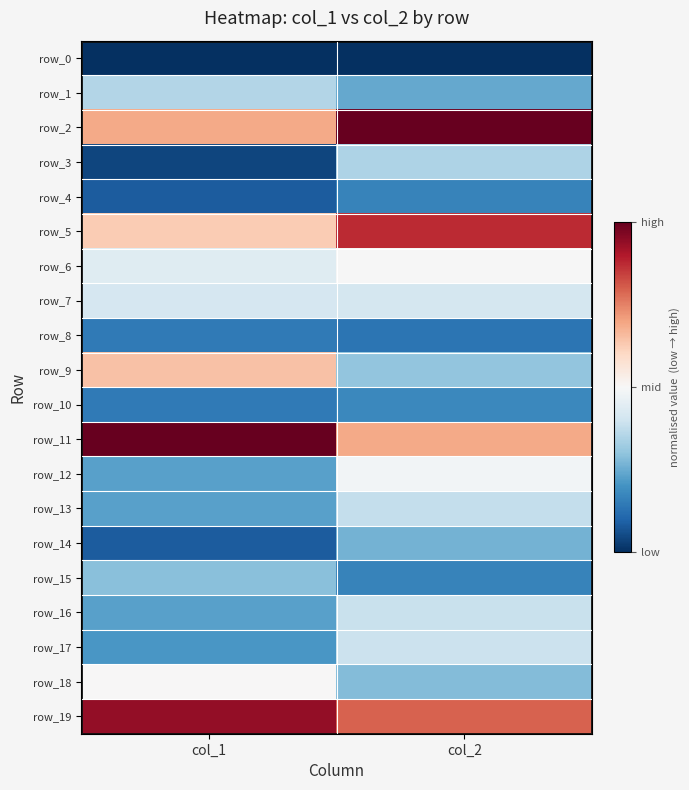

Which series has the widest spread of values?

row_9